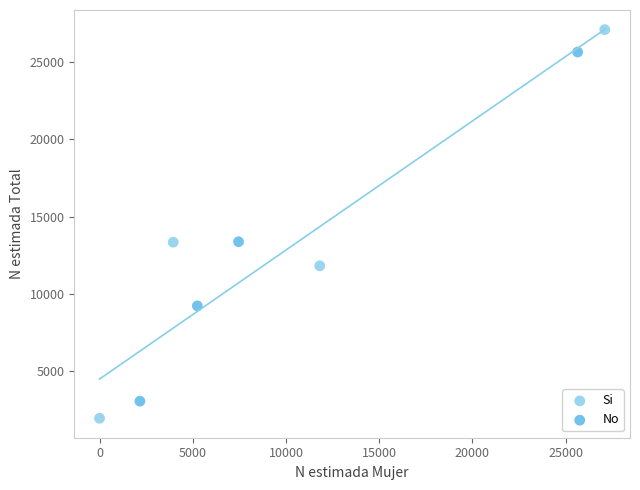

What are all the series names shown in the legend?

Si, No